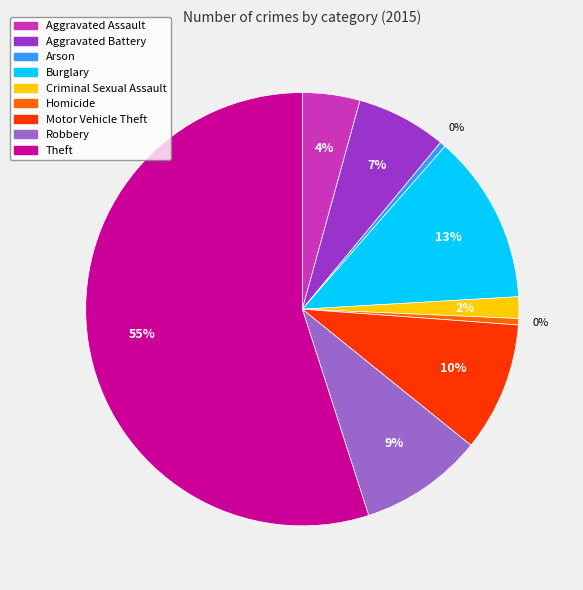

Is it true that Arson is 10% of the pie?

False